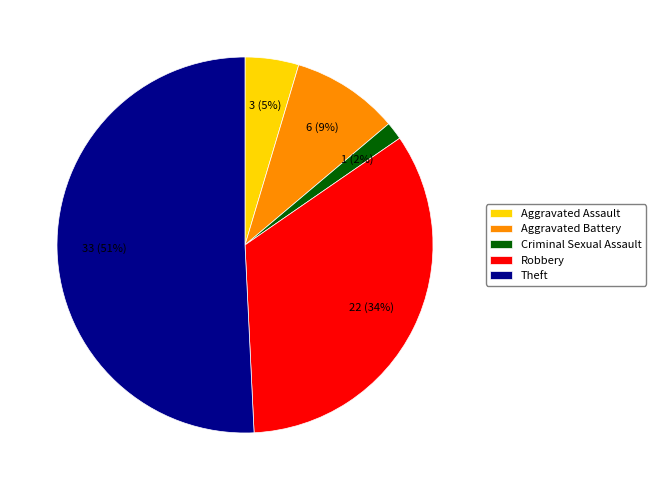

How many segments does this pie chart have?

5